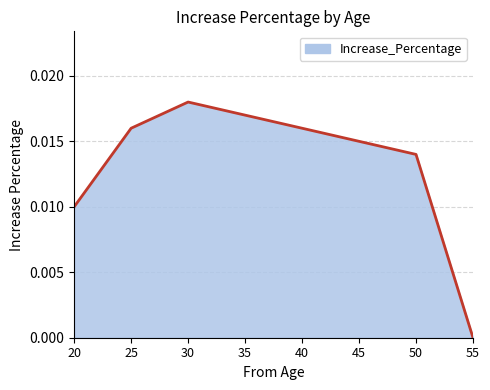

Which category has the highest value across all series?

30